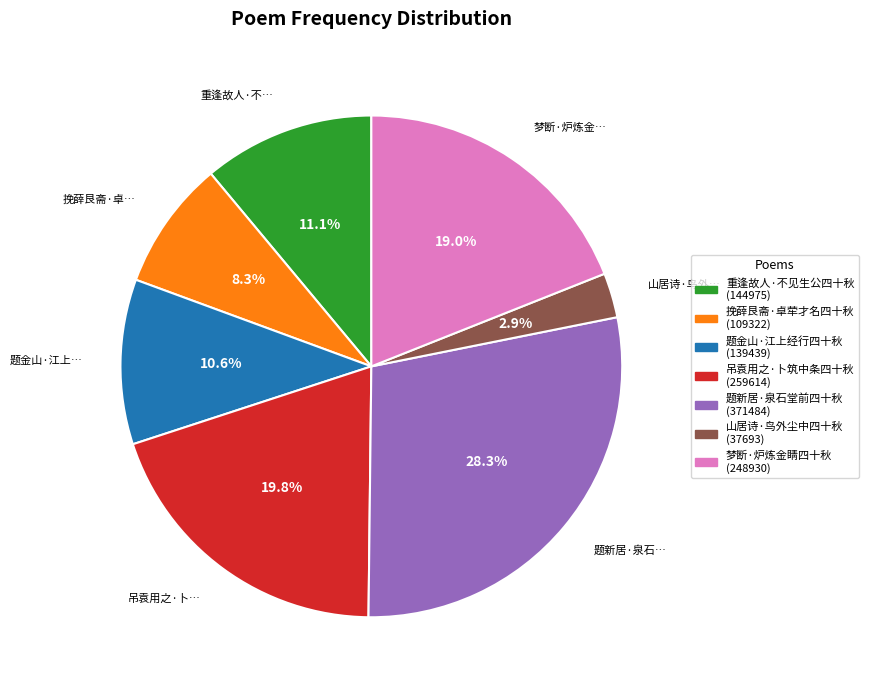

Which slice is the smallest?

山居诗·鸟外尘中四十秋